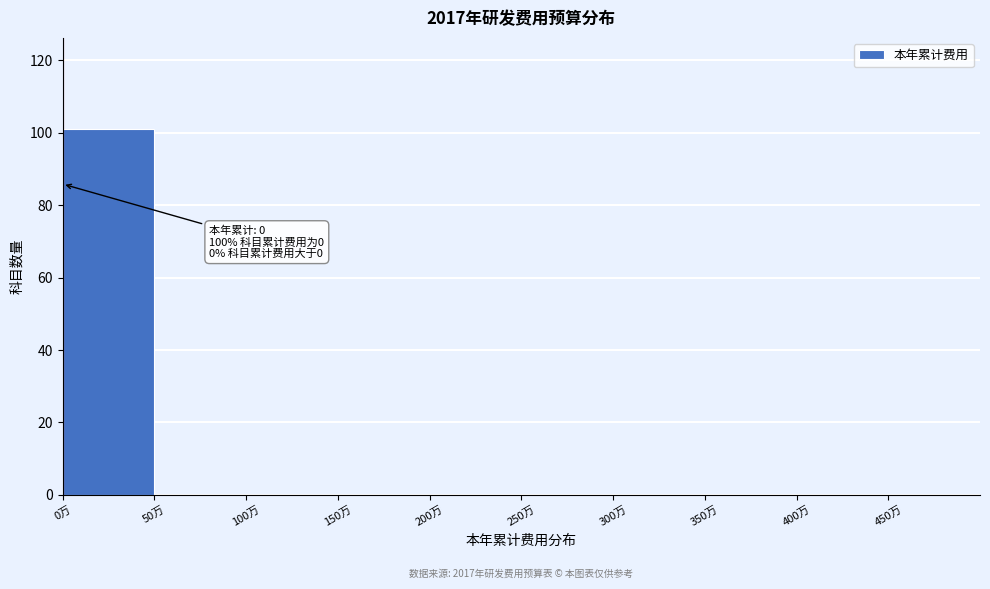

Over which range of the x-axis is the bar tallest?

0 to 50